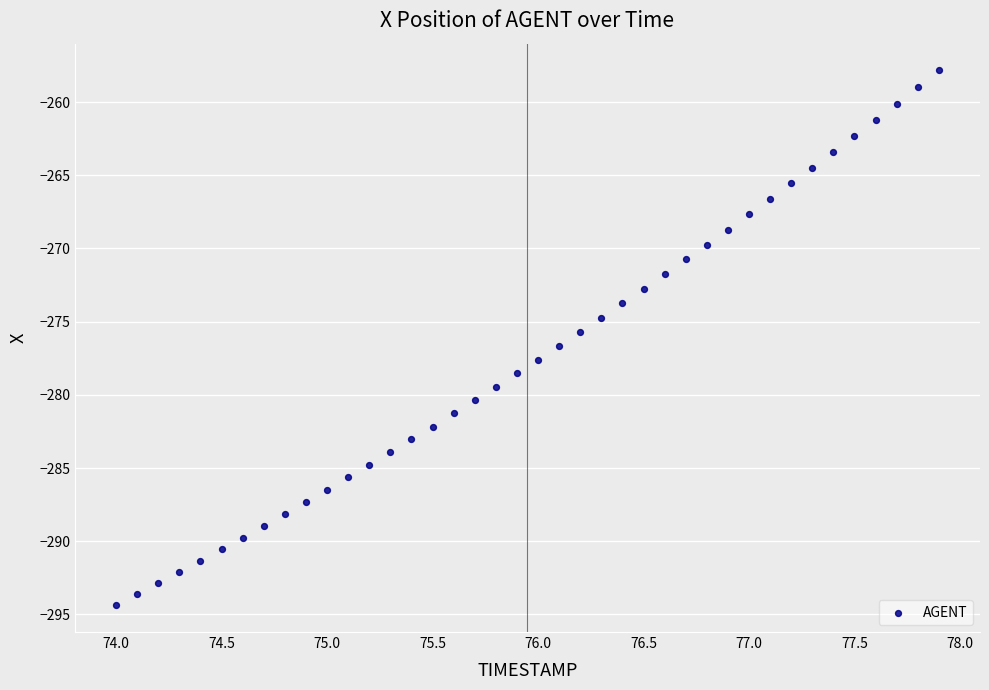

What is the range of X values (max minus min)?

3.9